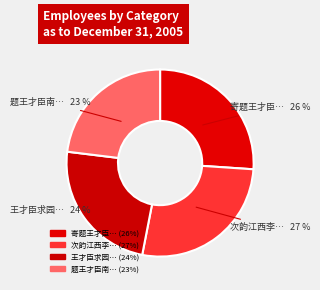

Count the number of slices in the pie.

4